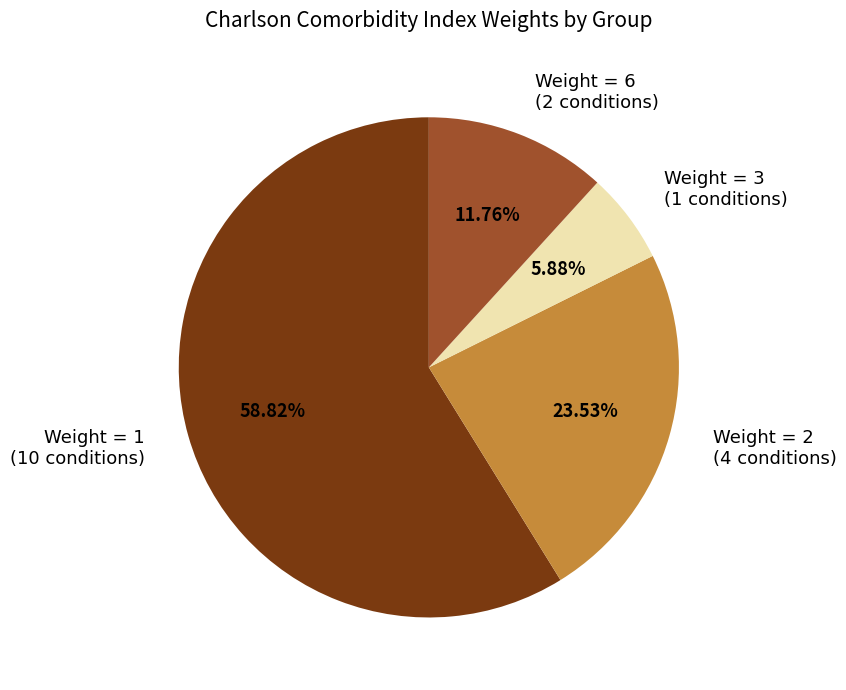

Which category has the biggest portion of the pie?

Weight = 1 (10 conditions)